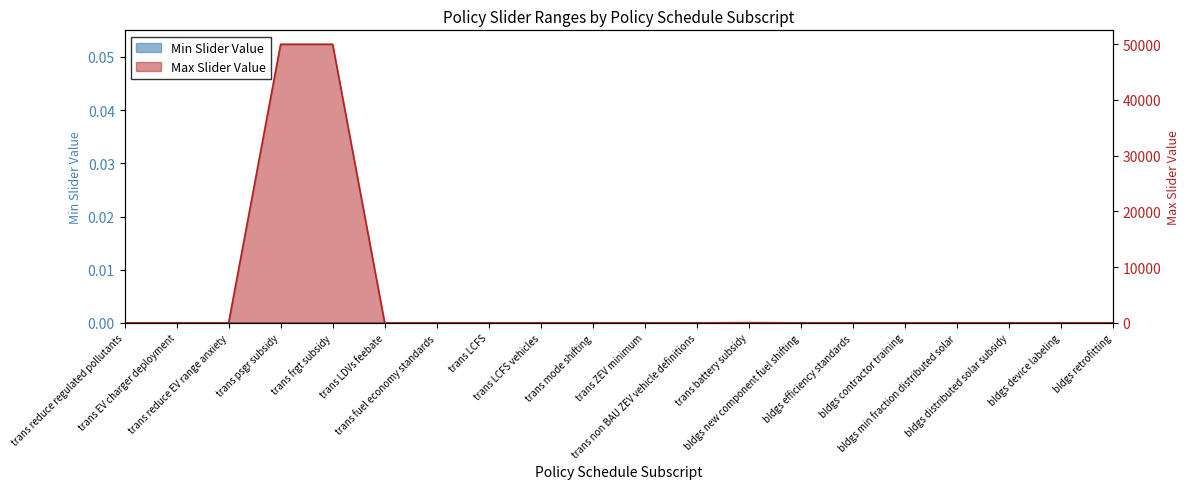

The value at bldgs retrofitting is 0.8. True or false?

False